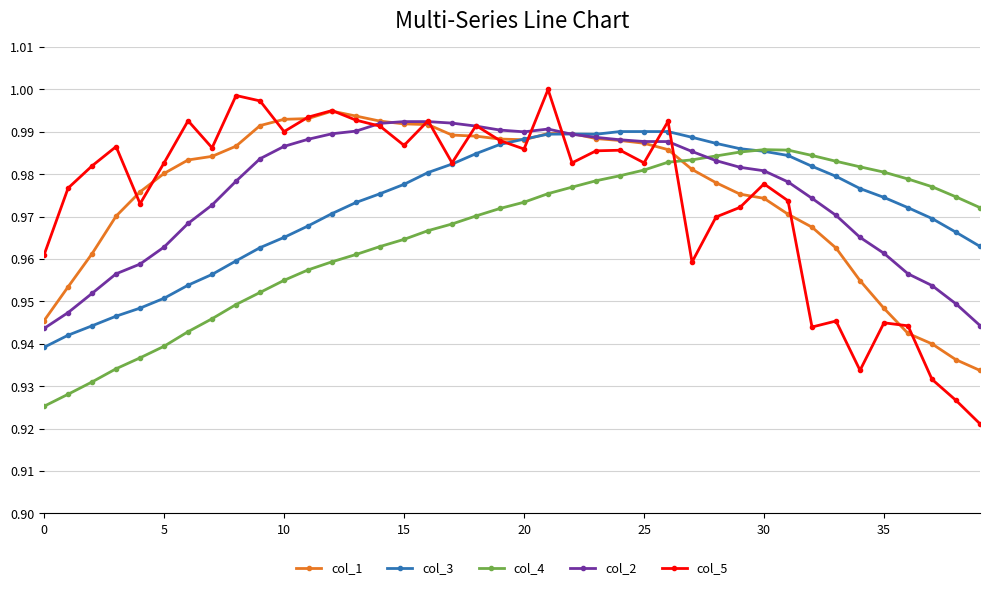

Which series has the widest spread of values?

col_5